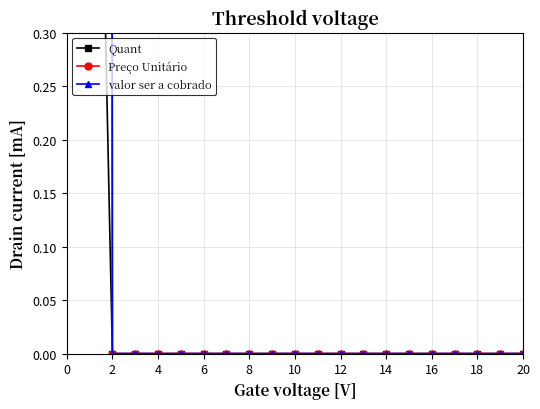

What is the value of the Quant point at the 1st from the left?

1